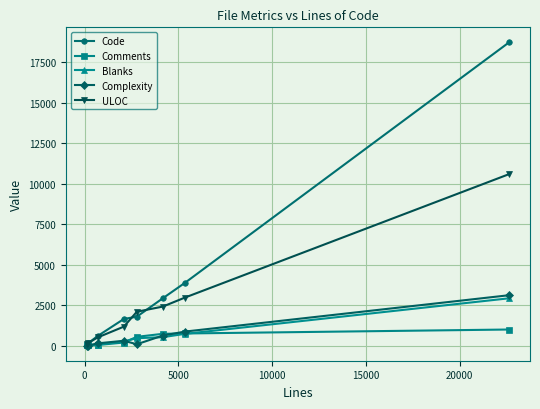

What is the maximum value shown in the chart?

18709